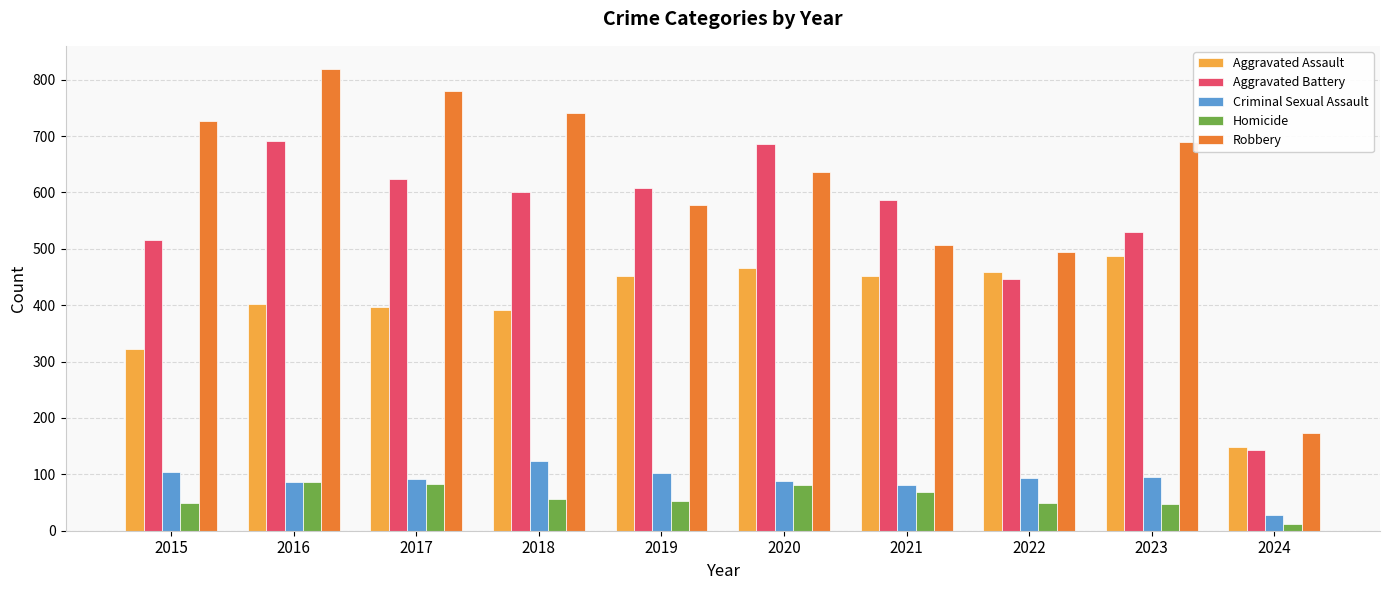

Which series has the largest total across all categories?

Robbery